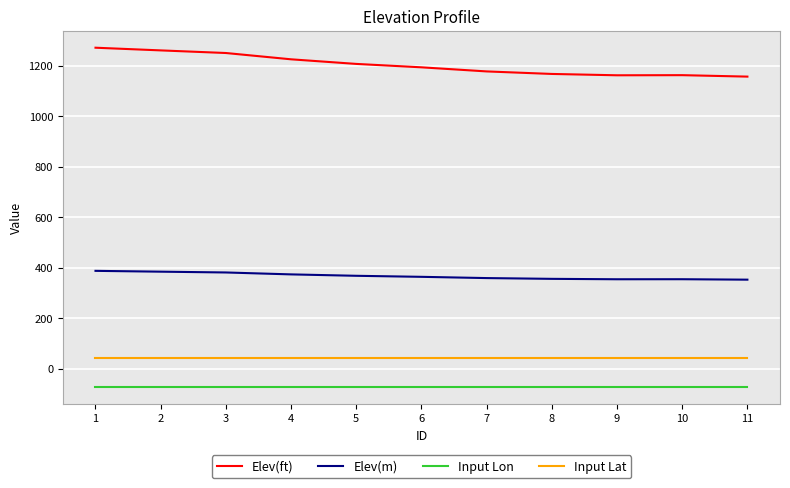

Is this an area chart (filled region under the line)?

No